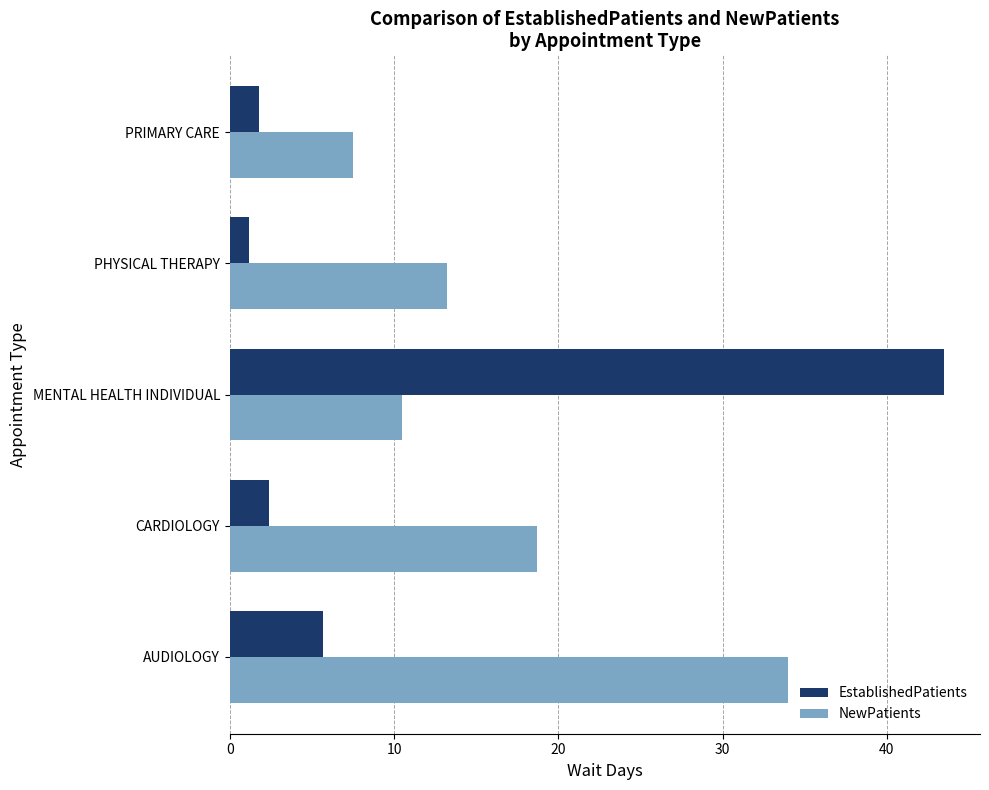

Count the number of data series in this chart.

2